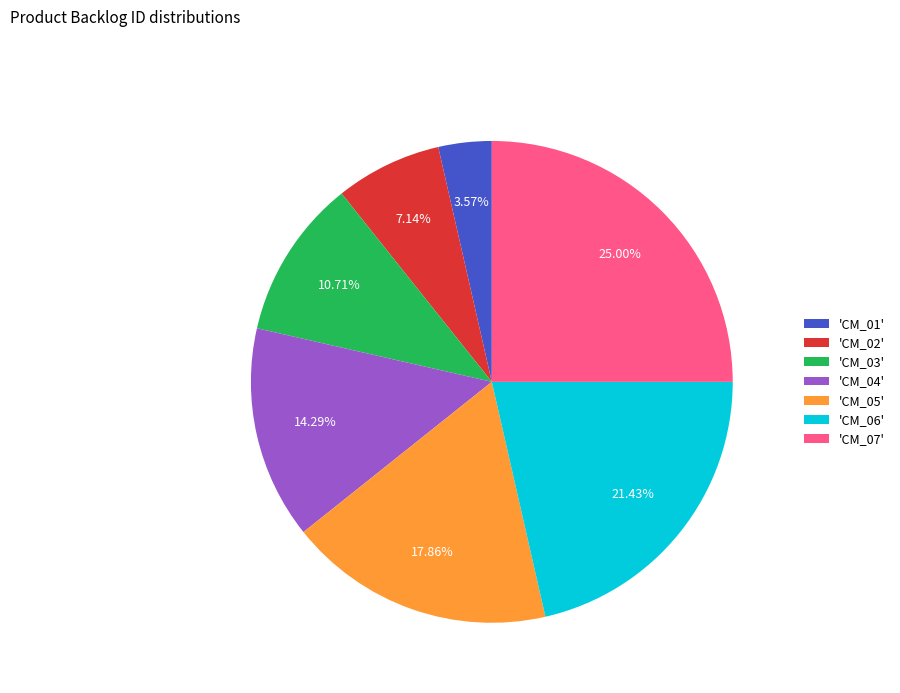

To the nearest percent, what is the difference between the largest and smallest slice percentages?

21%